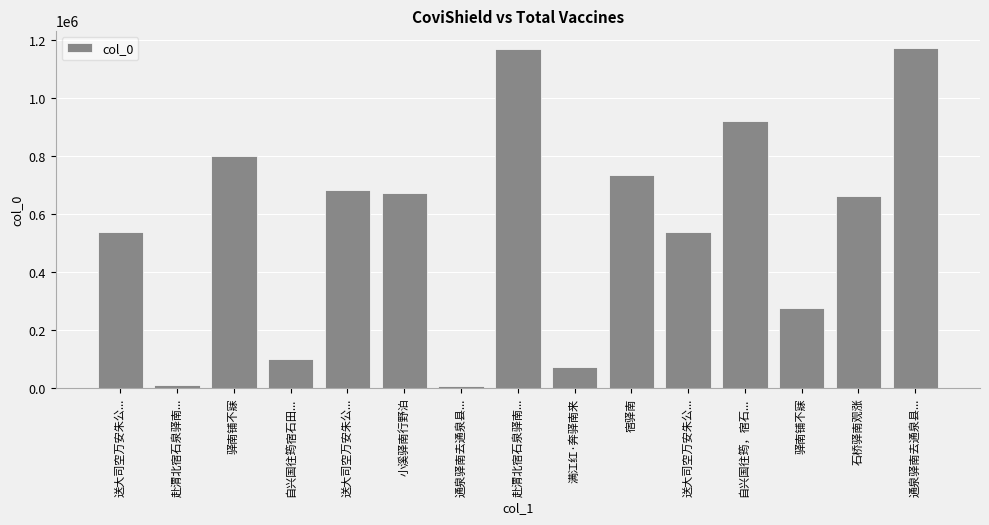

Which label corresponds to the largest value in the chart?

通泉驿南去通泉县...